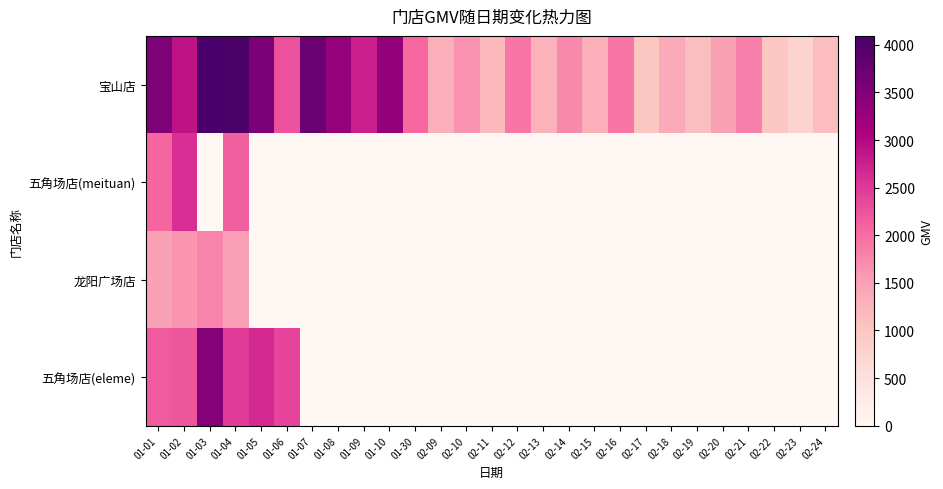

What is the total value across all series at 01-06?

4663.0